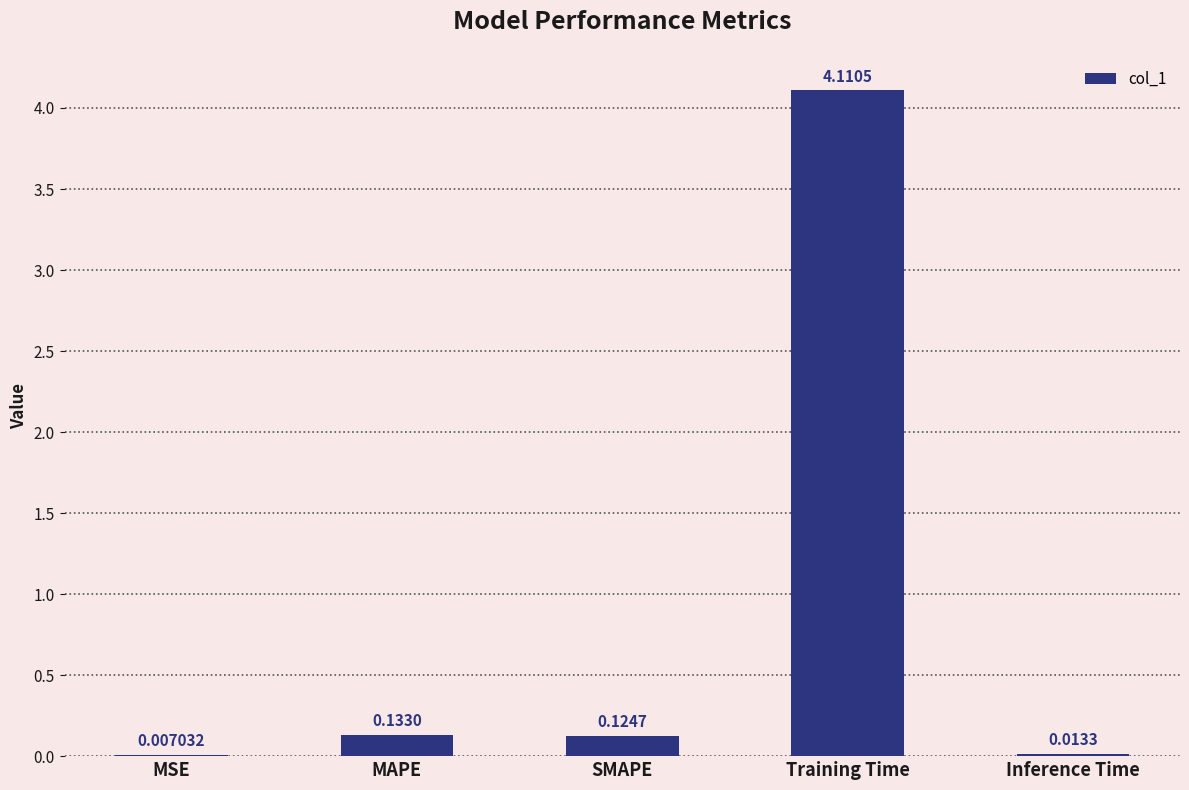

True or false: the data shows 4.1 at Training Time.

True